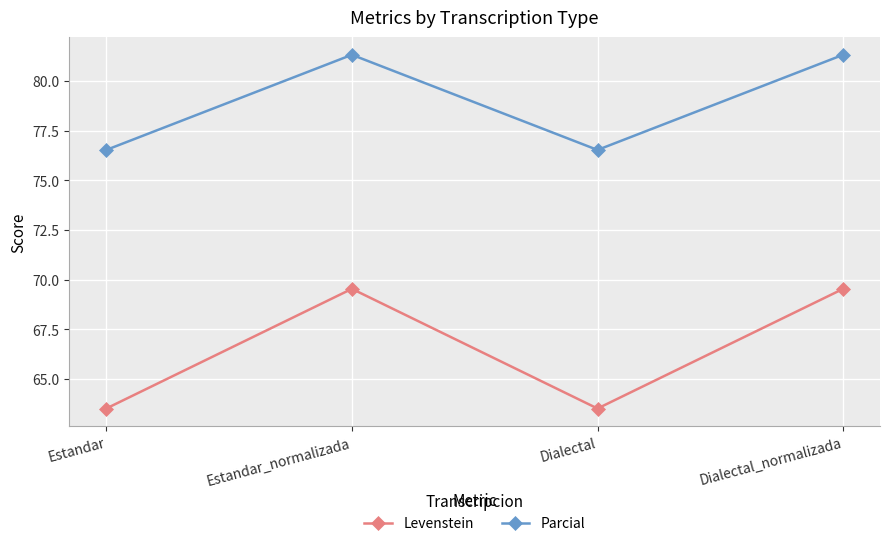

What is the maximum value shown in the chart?

81.3